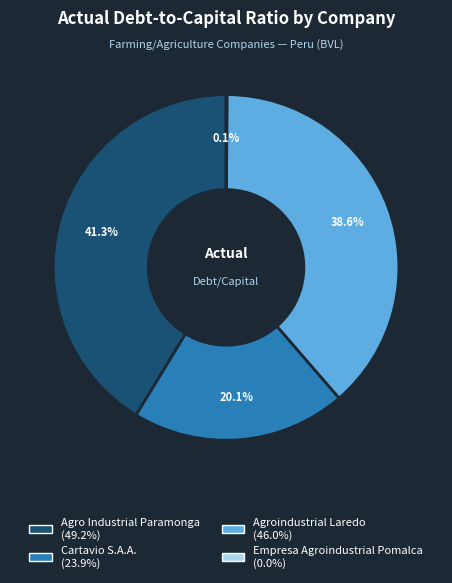

What percentage do Agroindustrial Laredo and Agro Industrial Paramonga together represent?

79.9%